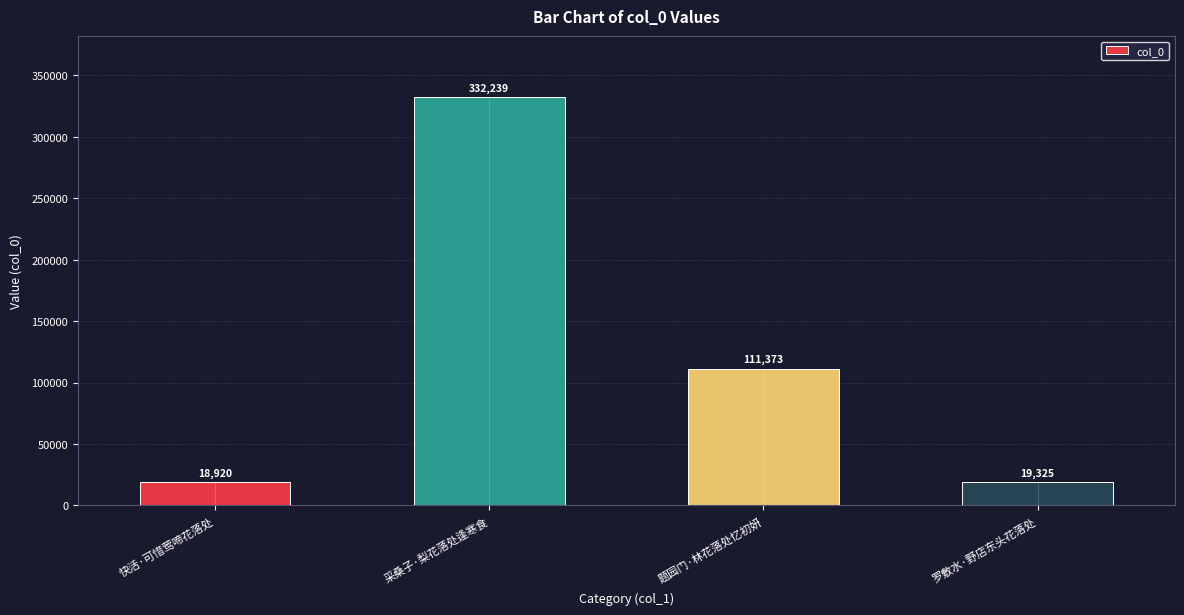

What value does the data have at 快活·可惜莺啼花落处?

18920